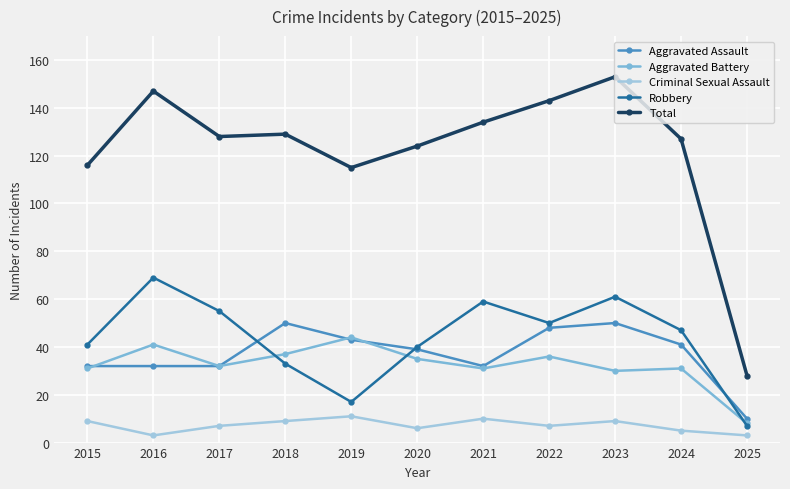

How many lines are shown in the chart?

5